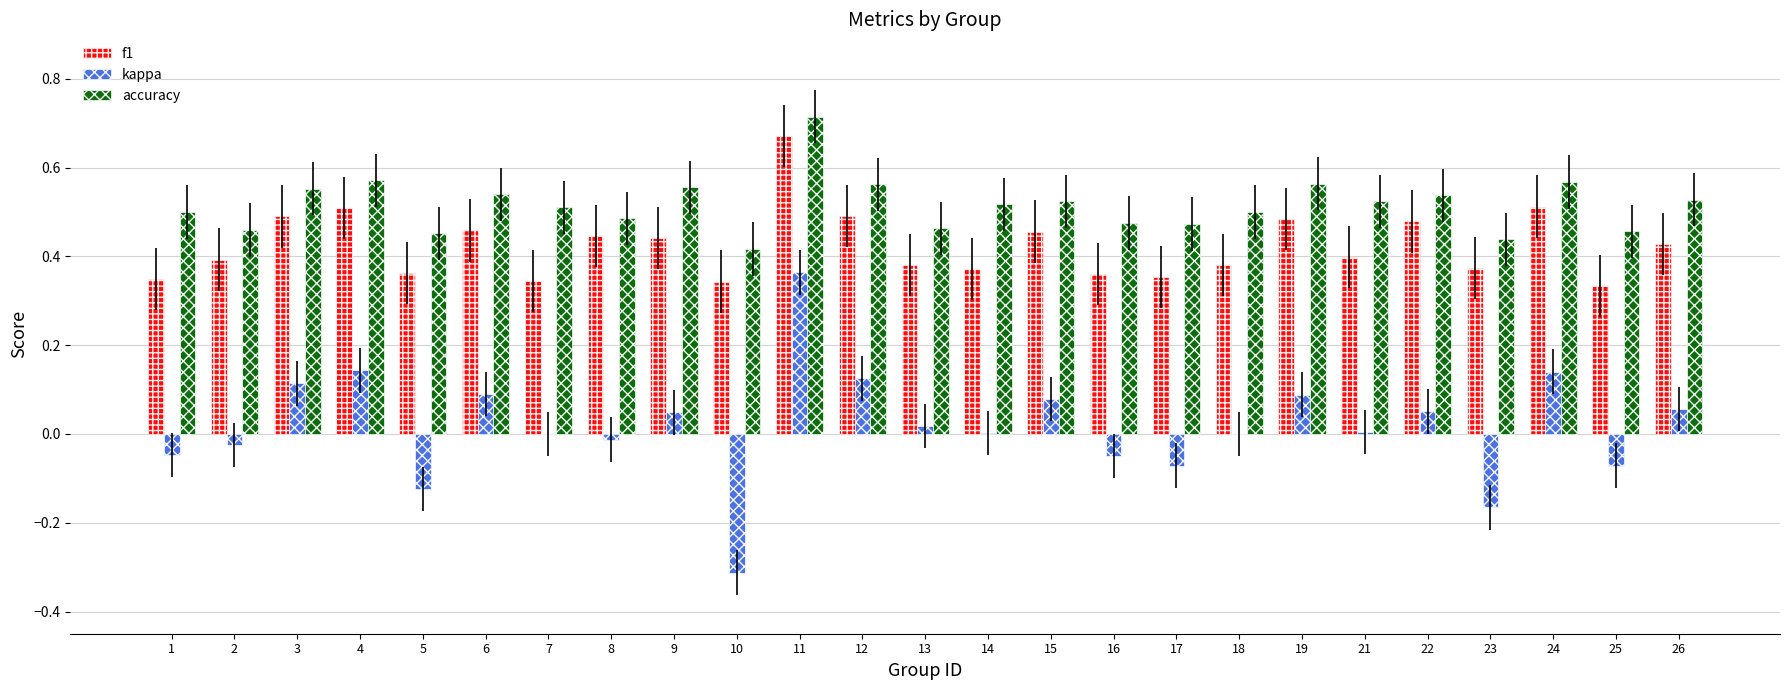

What is the difference between the kappa values at 17 and 4?

0.2